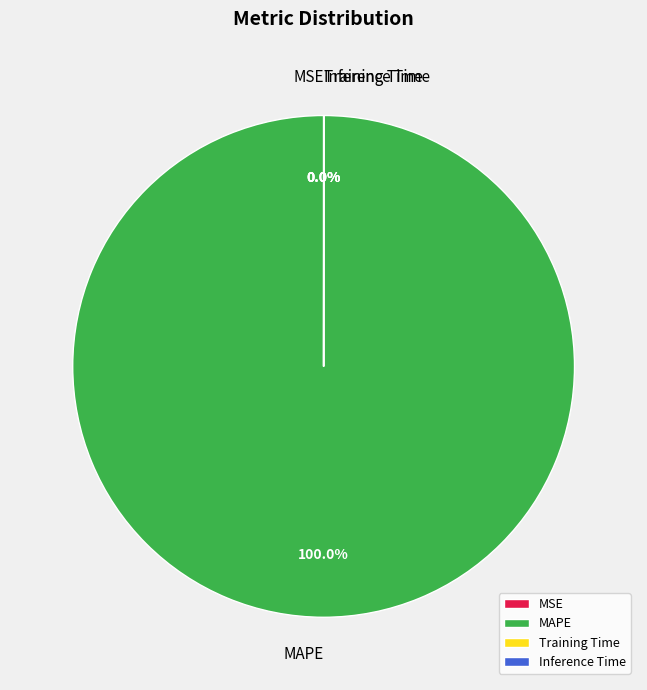

Which slice is the largest?

MAPE